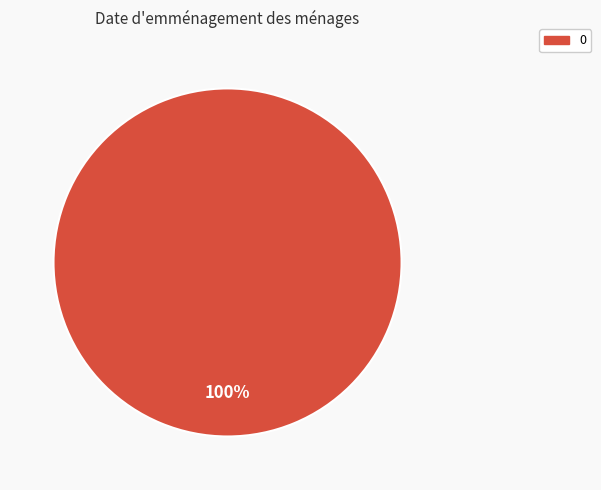

Does any single category account for the majority?

Yes